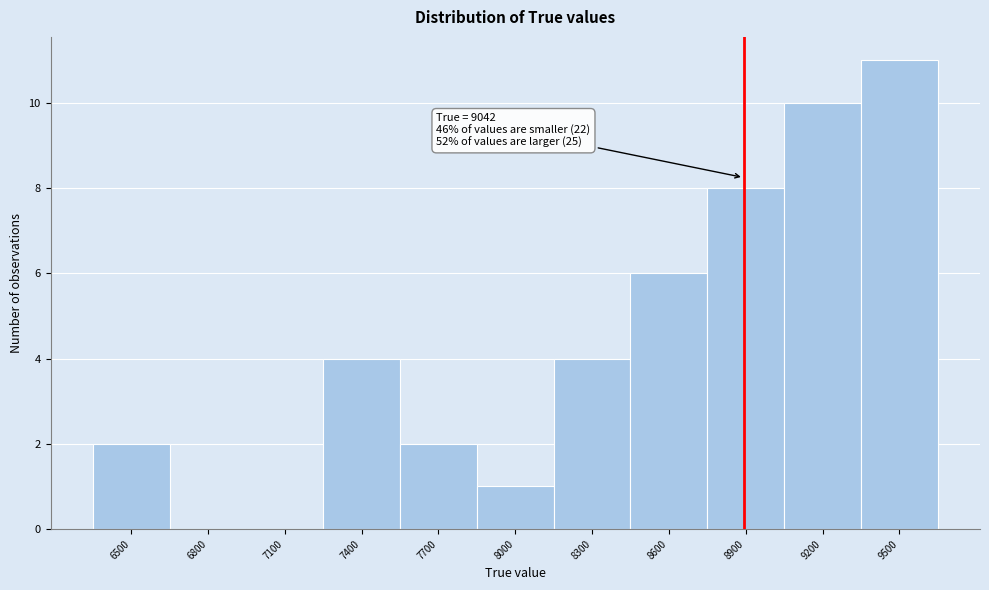

Reading left to right, list all the values displayed in this chart.

6500=2	6800=0	7100=0	7400=4	7700=2	8000=1	8300=4	8600=6	8900=8	9200=10	9500=11